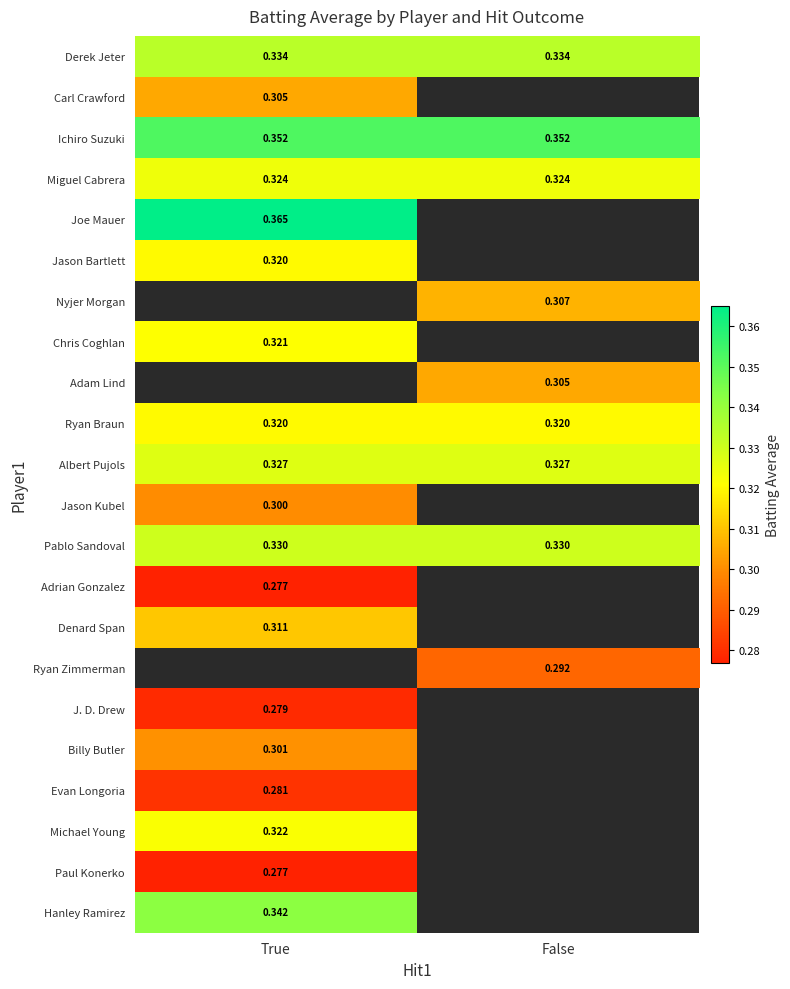

How many data points does each series have?

2